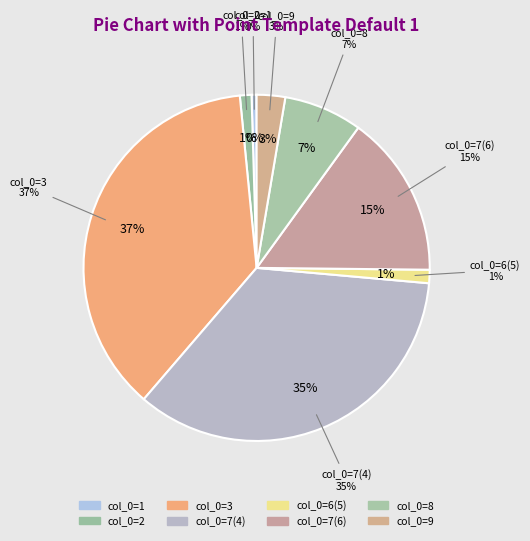

Count the number of slices in the pie.

9